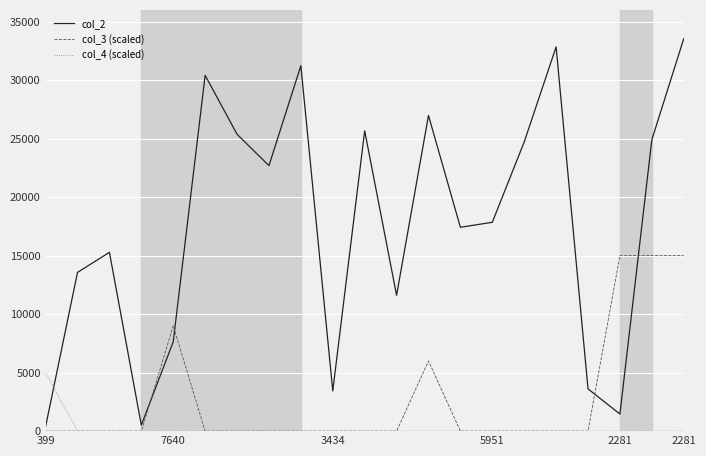

True or false: col_3 (scaled) and col_2 intersect in this chart.

True